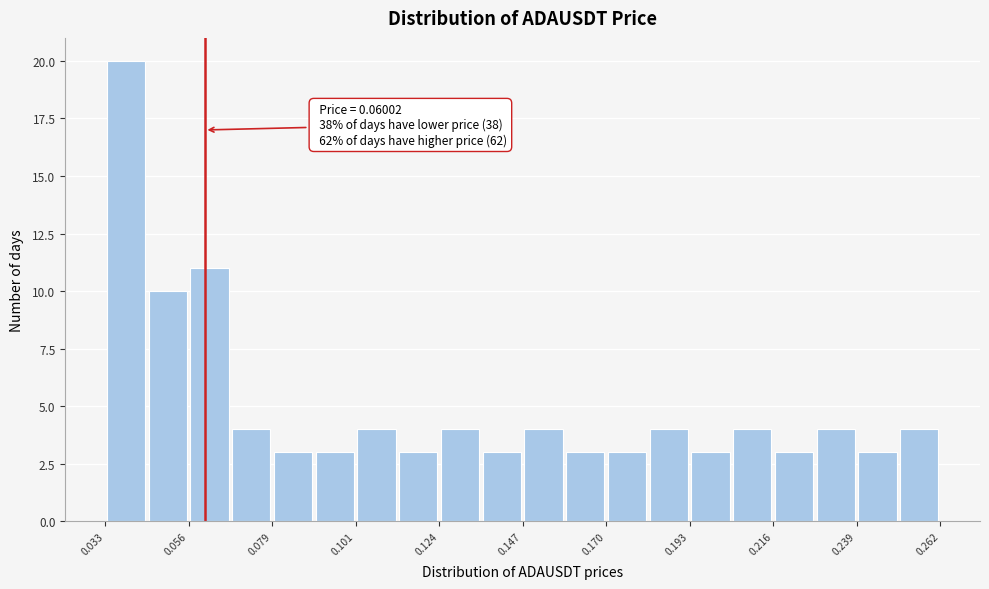

Around what value on the x-axis is the tallest bar? Give the approximate position of its centre, as read against the axis.

0.040